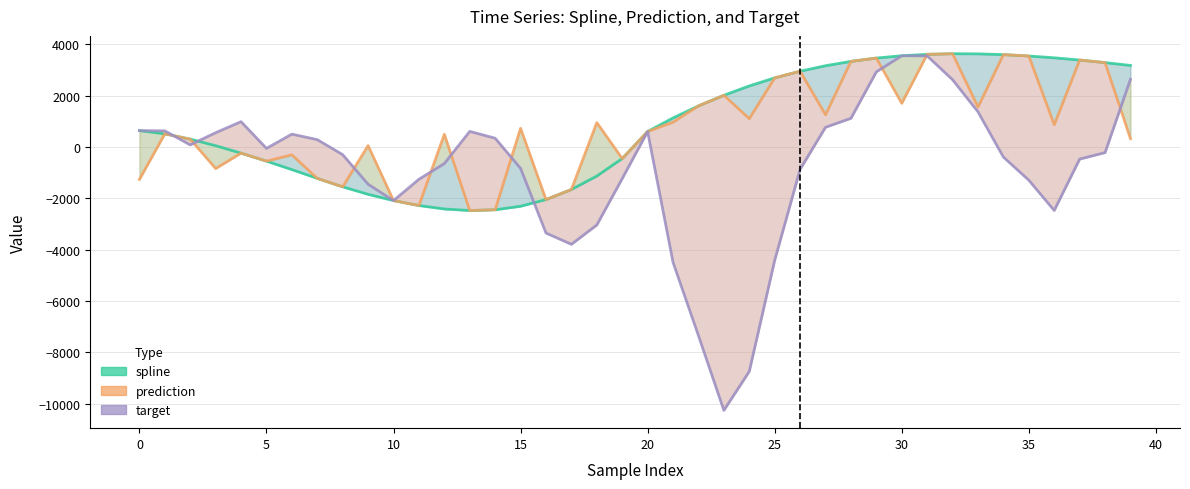

What is the difference between the maximum and minimum values in the spline series?

6108.2